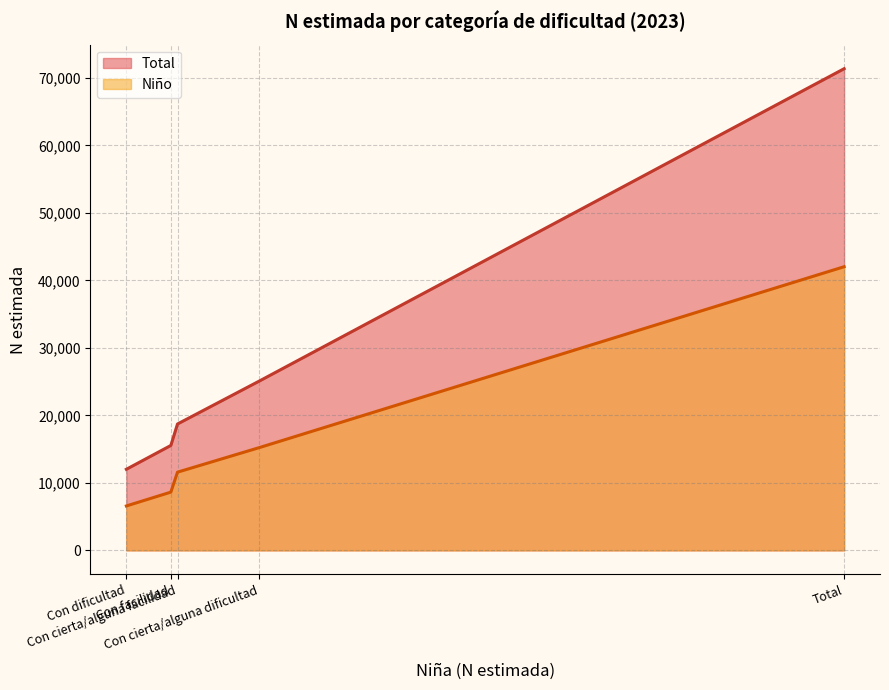

At which category is the sum across all series the highest?

Total